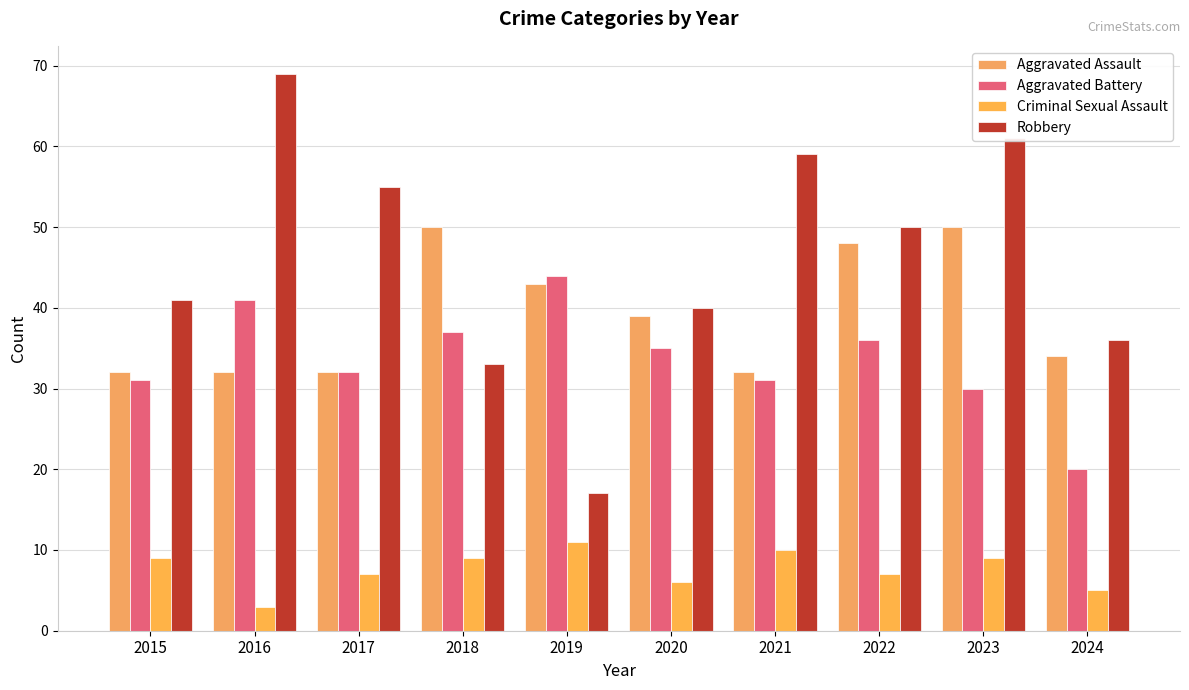

How many distinct data groups are displayed?

4